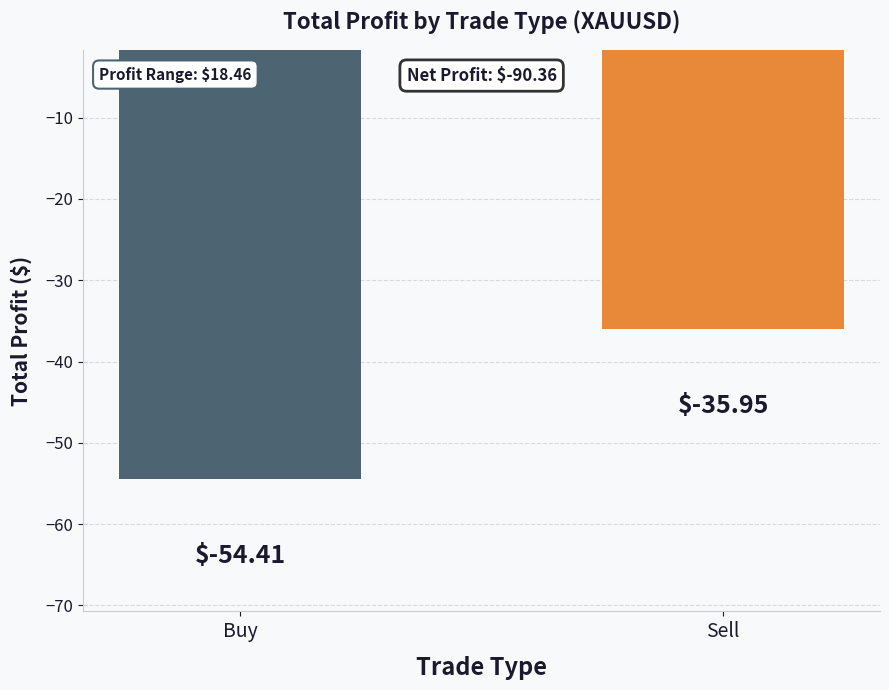

List the labels in order of value, largest first.

Sell, Buy